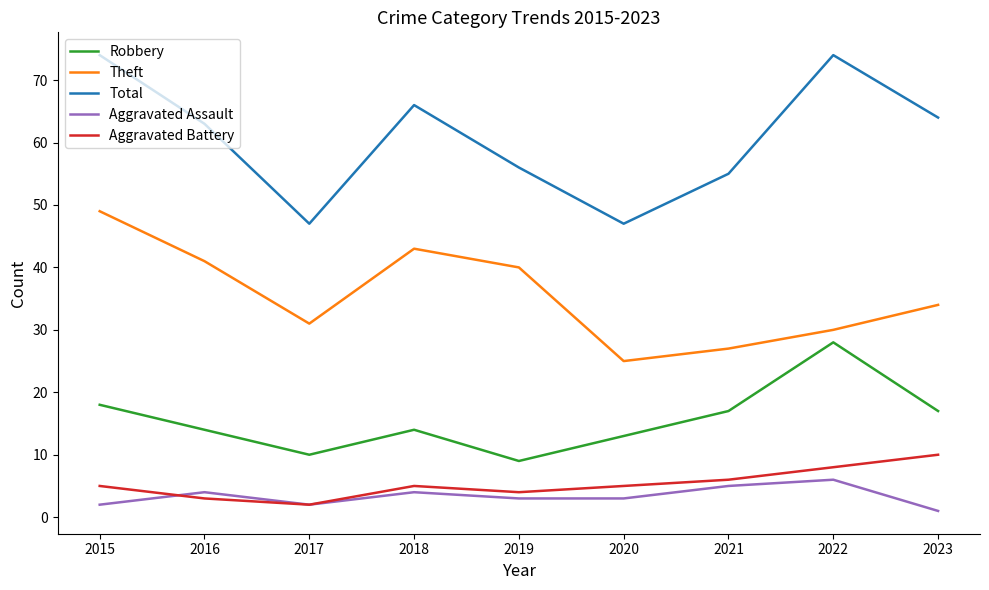

How many interior local peaks does the Aggravated Battery series have?

1